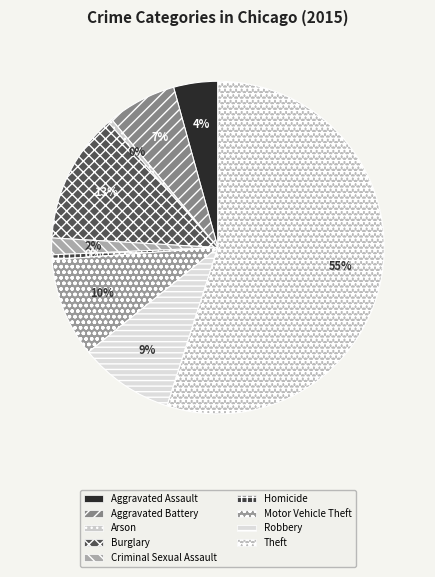

What is the majority slice?

Theft